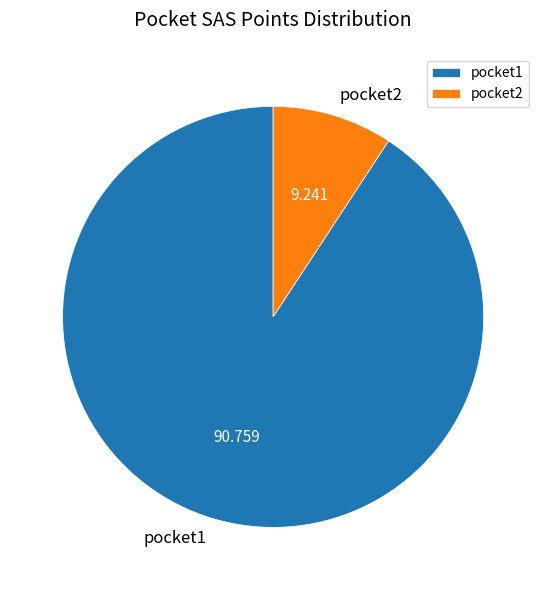

Is there any slice that represents more than half of the pie?

Yes